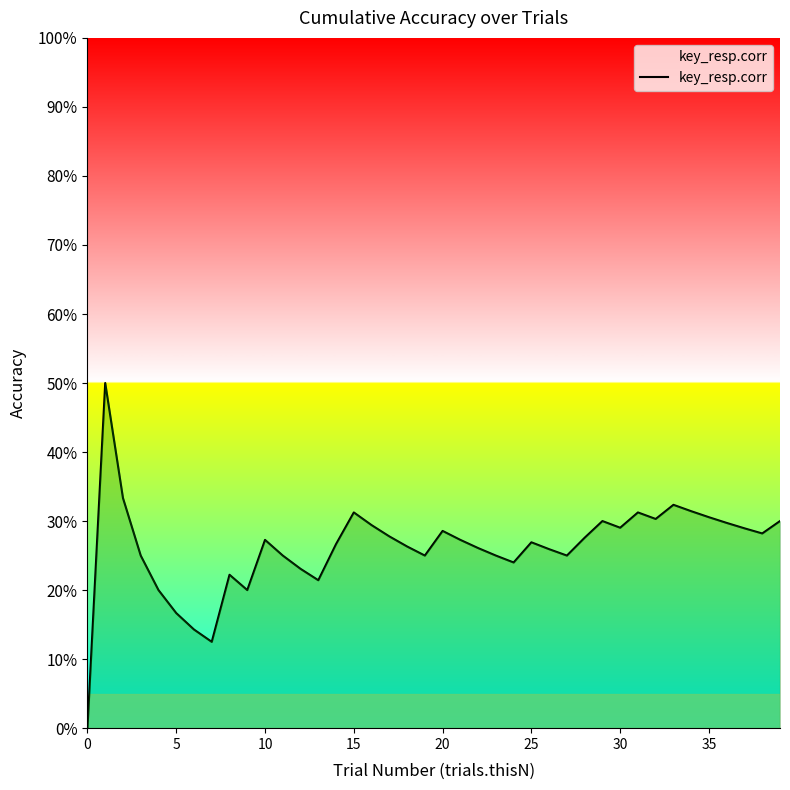

What is the label of the 12th point from the left?

11